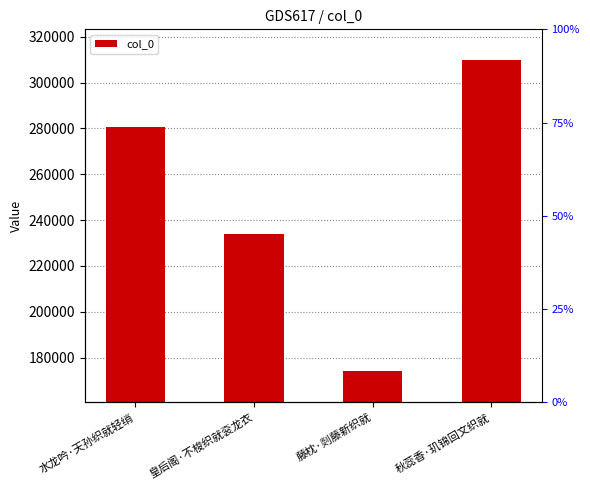

Are the bars grouped side by side (vs. stacked)?

No